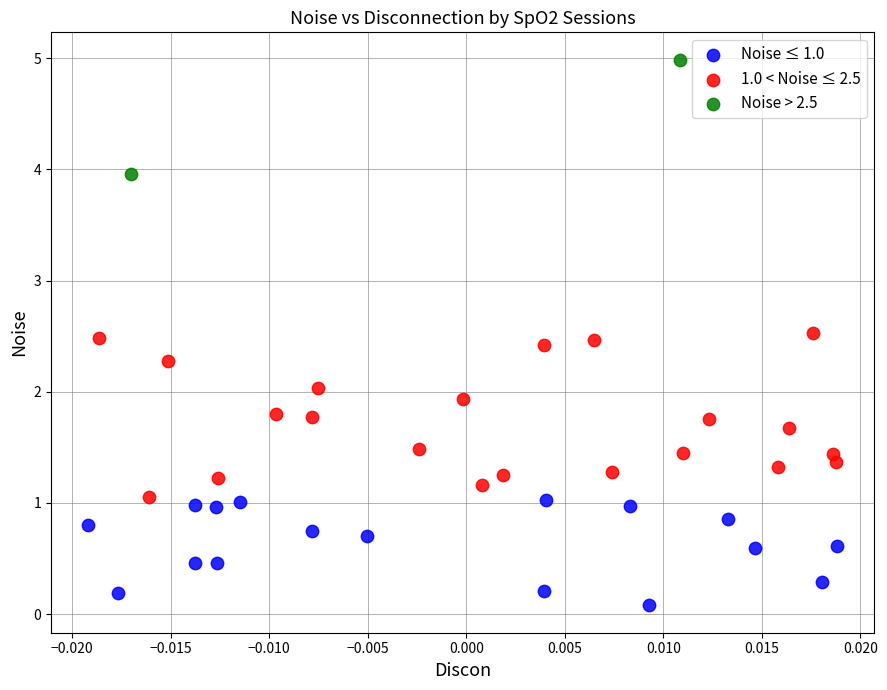

What are all the series names shown in the legend?

Noise ≤ 1.0, 1.0 < Noise ≤ 2.5, Noise > 2.5